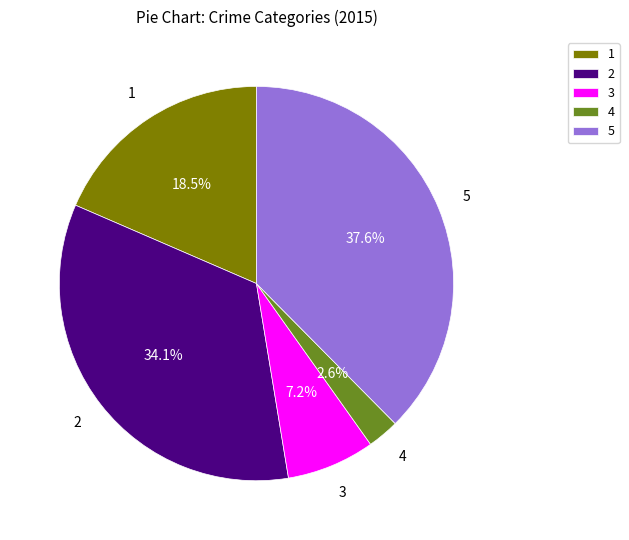

Is the sum of 4 and 2 greater than half?

No